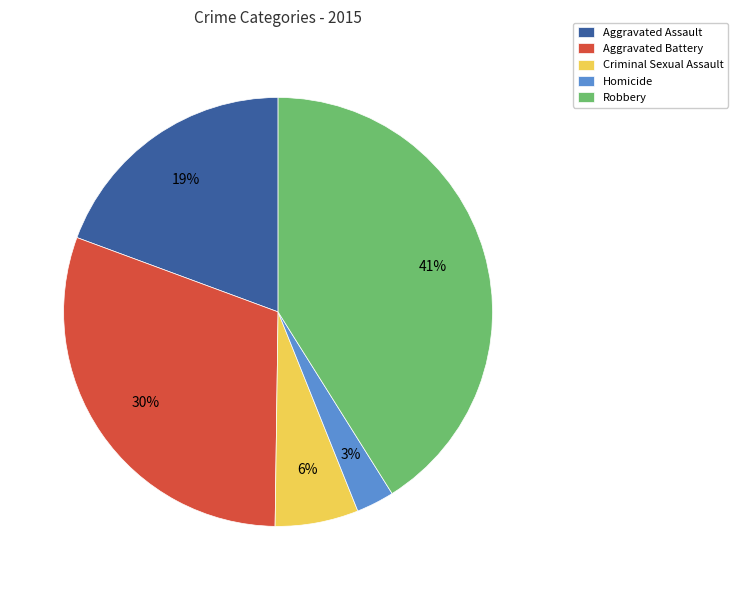

How many segments does this pie chart have?

5